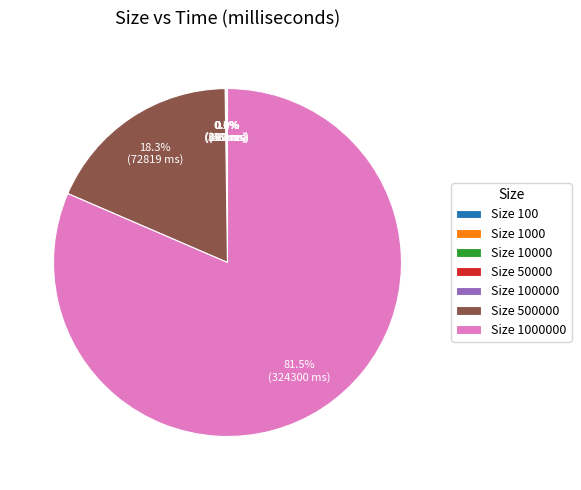

Is there a majority slice in this chart?

Yes